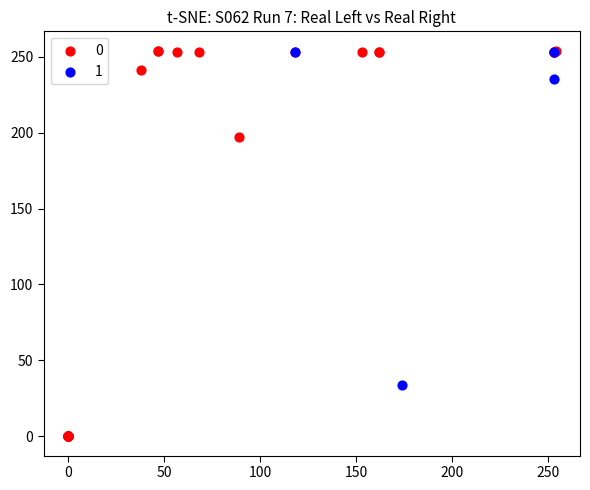

What are all the series names shown in the legend?

0, 1